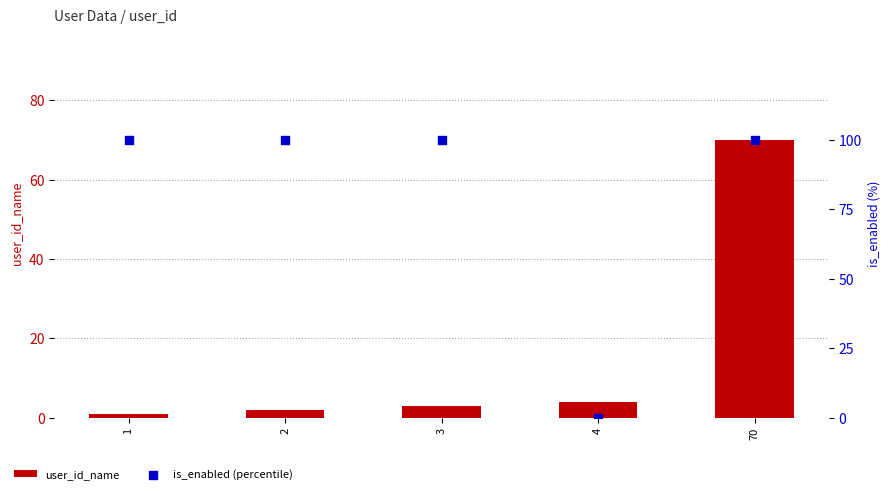

Which series has the largest total across all categories?

is_enabled (percentile)